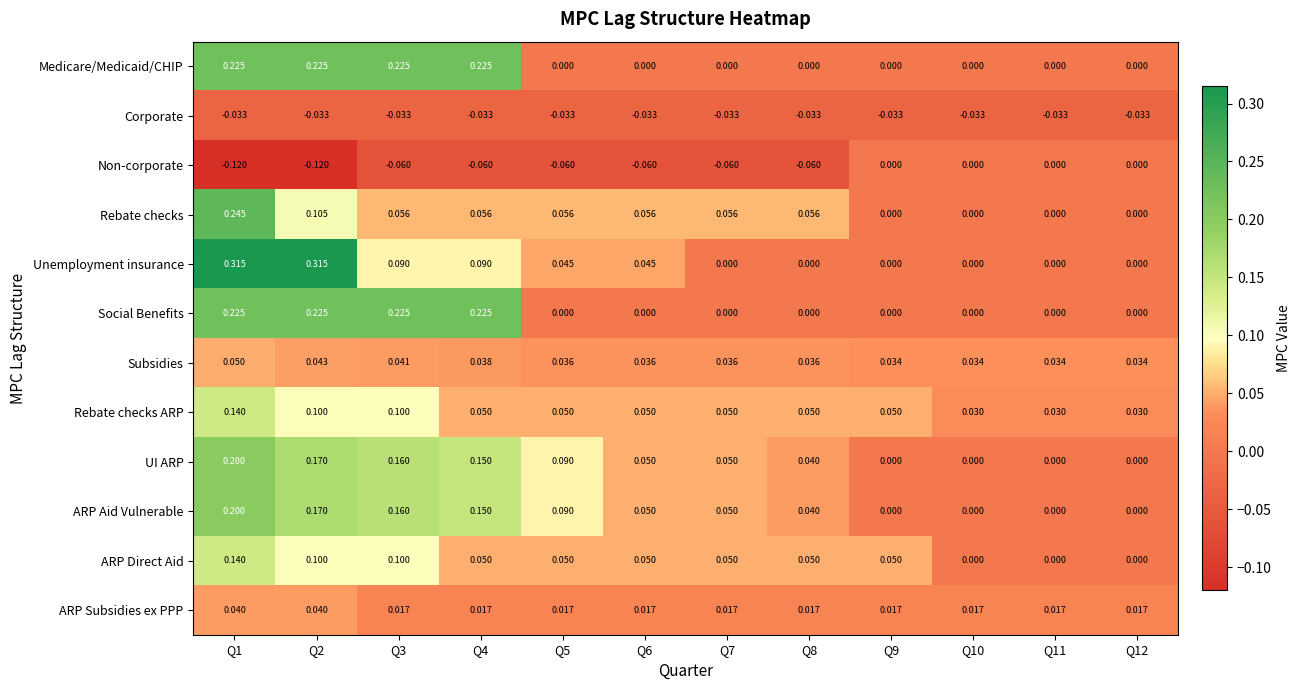

Which series has the largest range (max minus min)?

Unemployment insurance